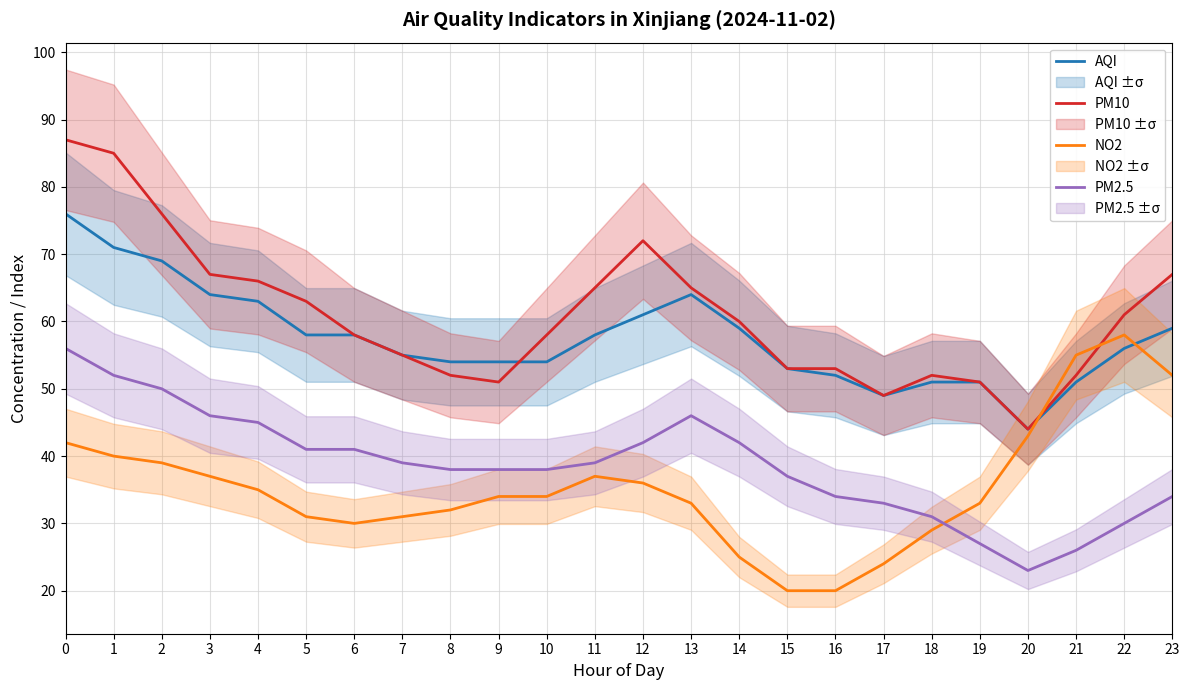

Reading left to right, list all the values displayed in this chart.

AQI: 0=76	1=71	2=69	3=64	4=63	5=58	6=58	7=55	8=54	9=54	10=54	11=58	12=61	13=64	14=59	15=53	16=52	17=49	18=51	19=51	20=44	21=51	22=56	23=59
PM10: 0=87	1=85	2=76	3=67	4=66	5=63	6=58	7=55	8=52	9=51	10=58	11=65	12=72	13=65	14=60	15=53	16=53	17=49	18=52	19=51	20=44	21=52	22=61	23=67
NO2: 0=42	1=40	2=39	3=37	4=35	5=31	6=30	7=31	8=32	9=34	10=34	11=37	12=36	13=33	14=25	15=20	16=20	17=24	18=29	19=33	20=43	21=55	22=58	23=52
PM2.5: 0=56	1=52	2=50	3=46	4=45	5=41	6=41	7=39	8=38	9=38	10=38	11=39	12=42	13=46	14=42	15=37	16=34	17=33	18=31	19=27	20=23	21=26	22=30	23=34